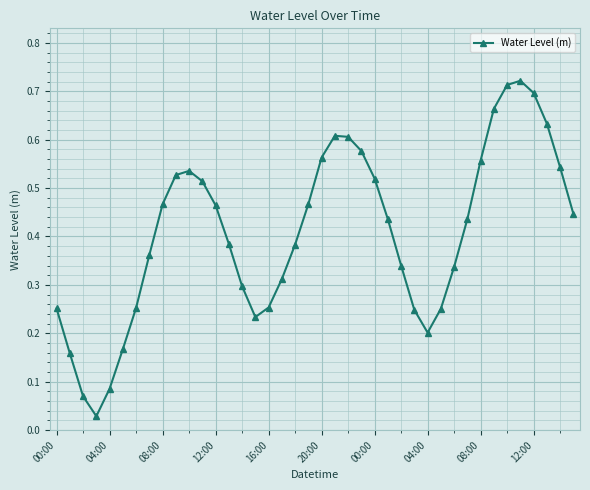

How many points are higher than both their immediate neighbors (excluding endpoints)?

3